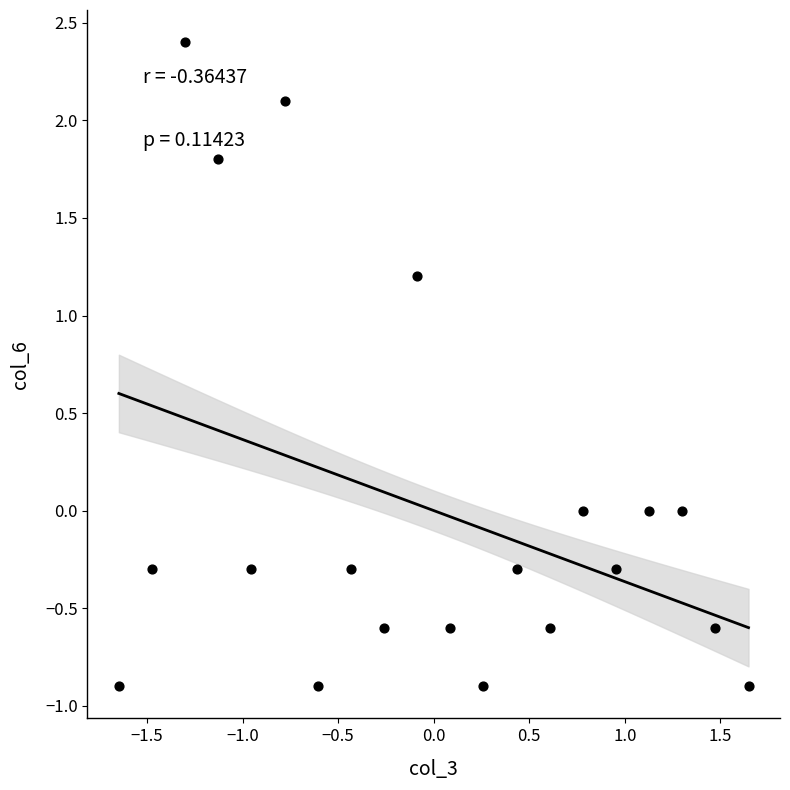

What is the range of X values (max minus min)?

3.3